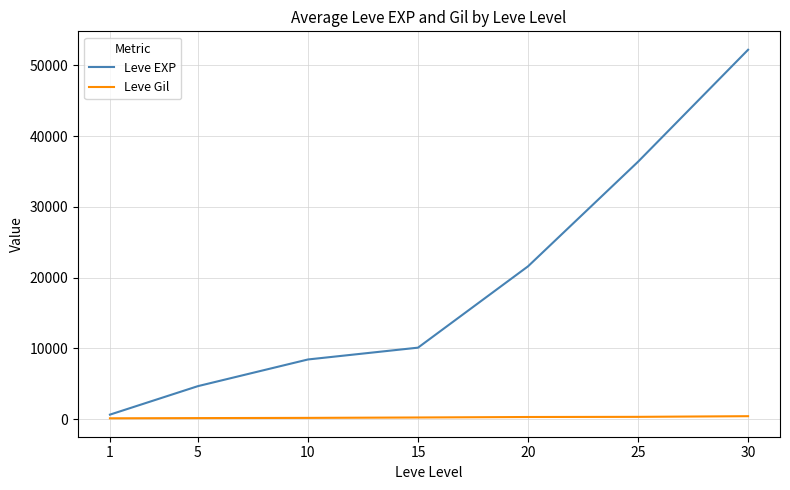

What is the smallest value displayed?

112